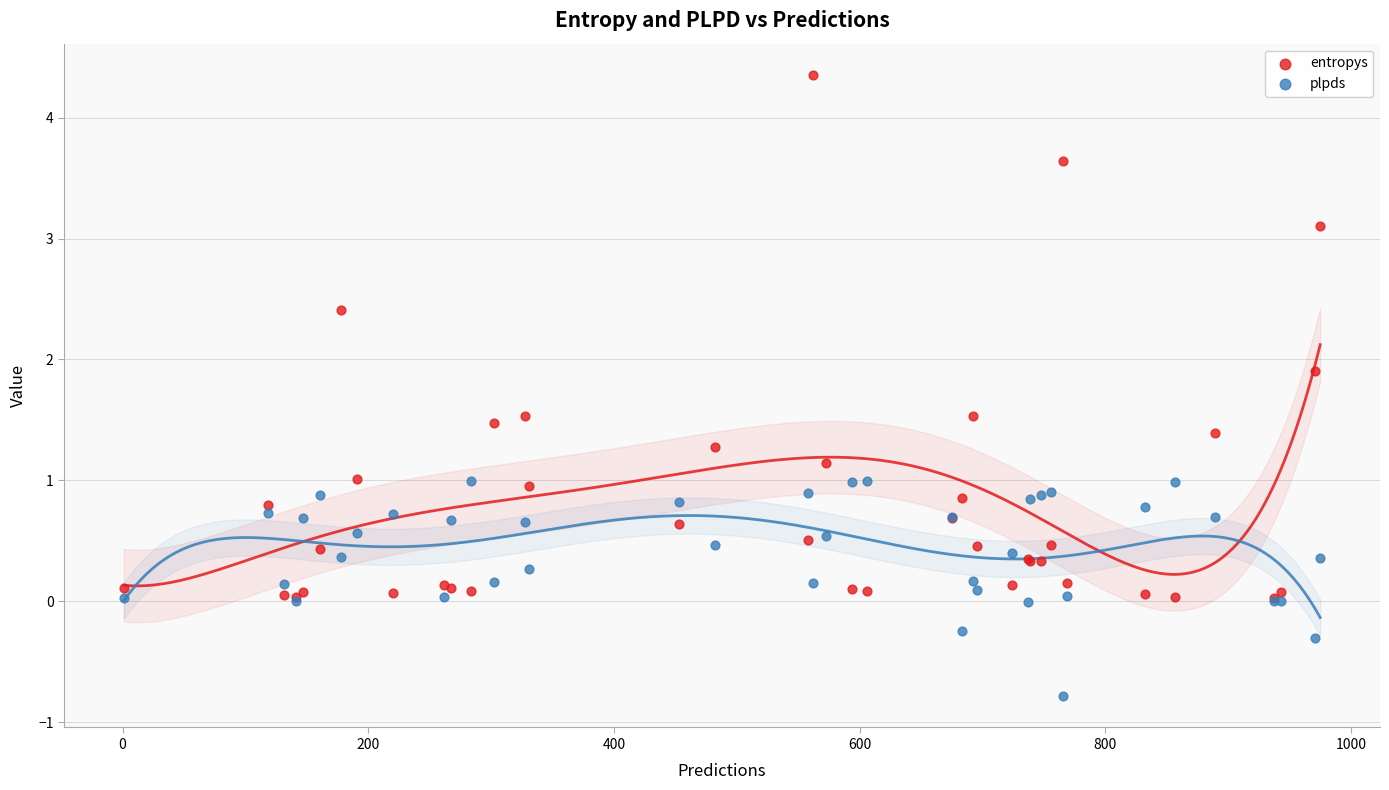

Which series reaches the maximum Y coordinate?

entropys